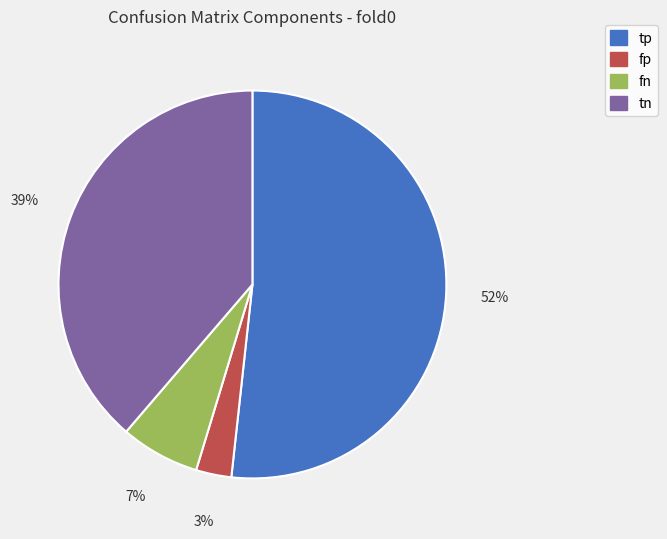

Does tp represent more than half of the total?

Yes